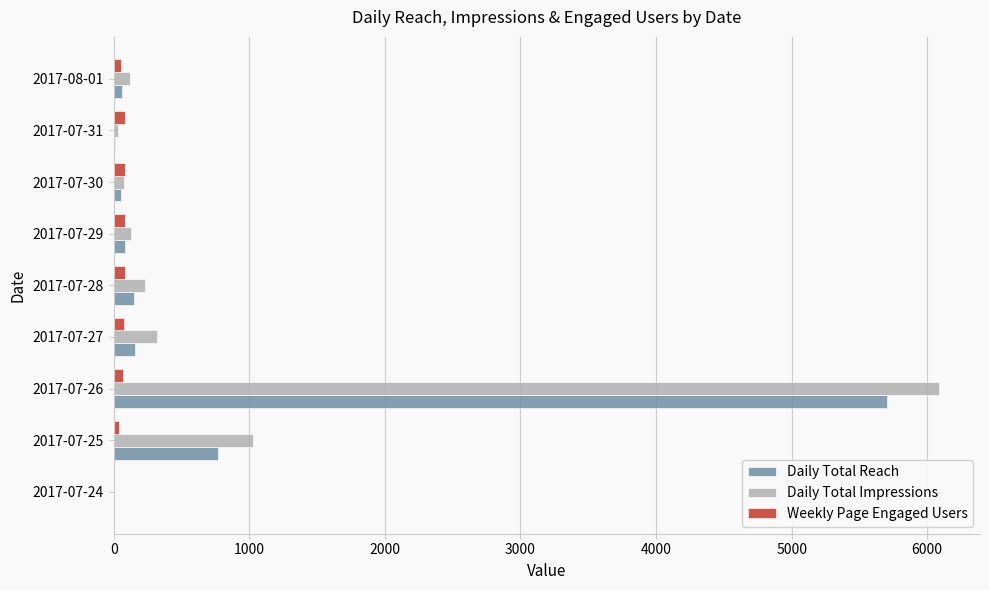

At which category does the chart reach its peak across all series?

2017-07-26